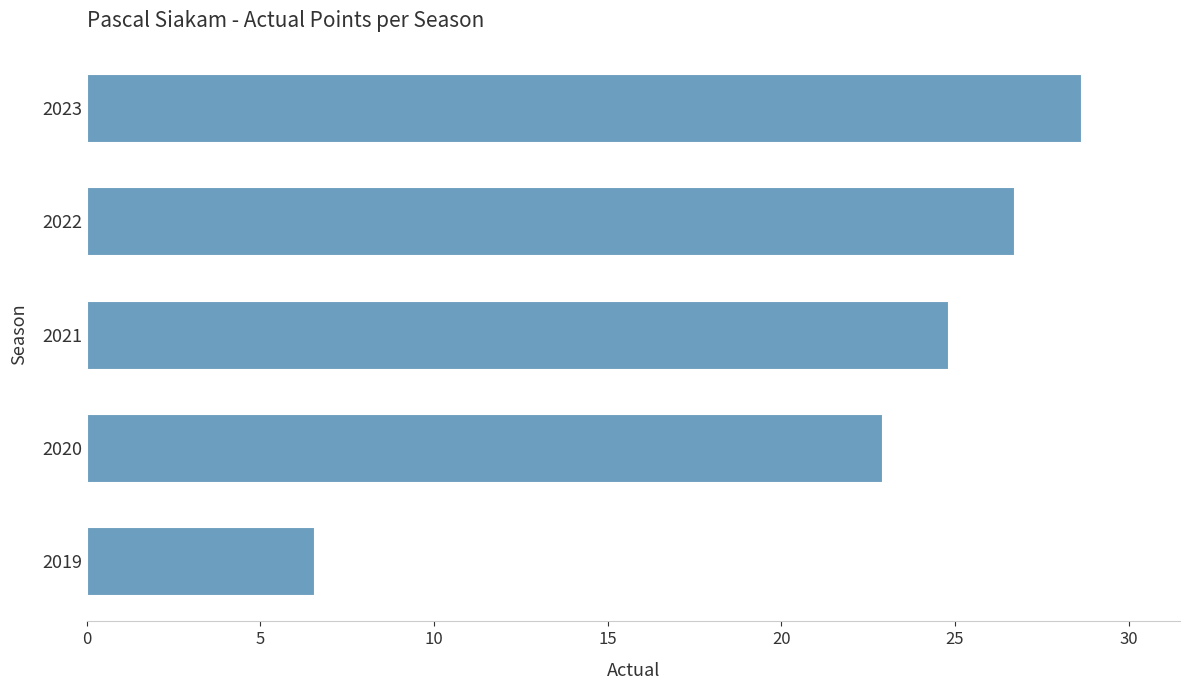

Where is the data nearest to the value 17?

2020